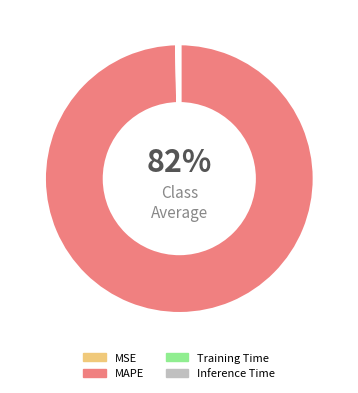

Which slice is the largest?

MAPE